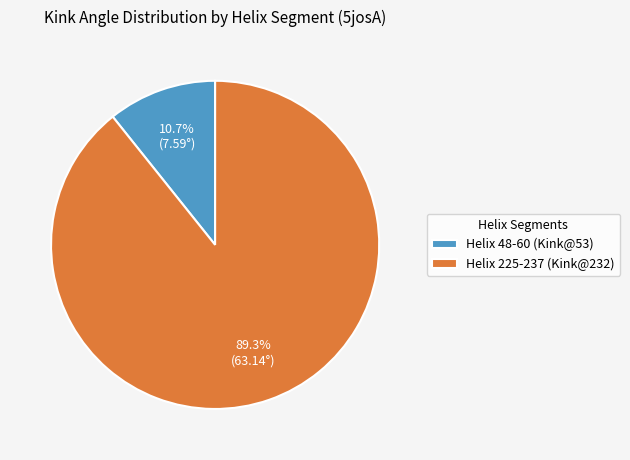

To the nearest percent, what is the difference between the Helix 225-237 (Kink@232) and Helix 48-60 (Kink@53) slice percentages?

79%